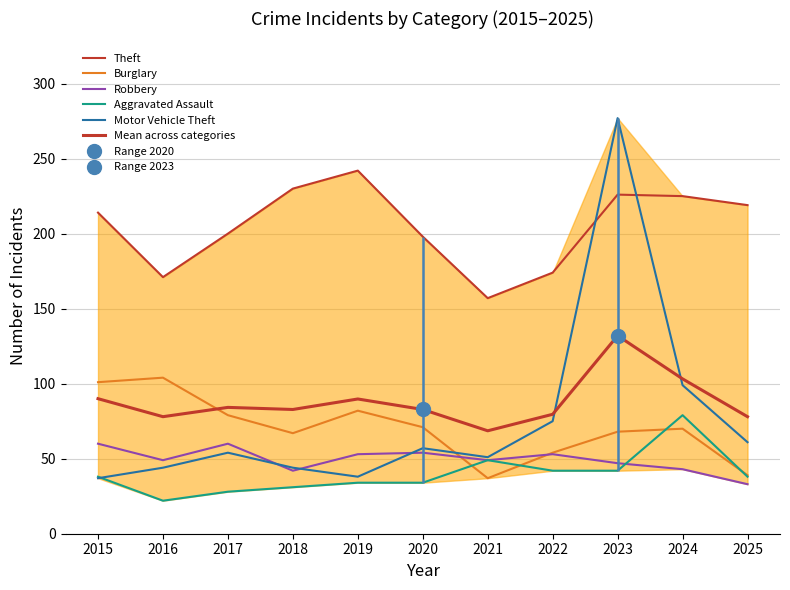

Reading left to right, transcribe all the data shown in this chart.

Theft: 2015=214.0	2016=171.0	2017=200.0	2018=230.0	2019=242.0	2020=198.0	2021=157.0	2022=174.0	2023=226.0	2024=225.0	2025=219.0
Burglary: 2015=101.0	2016=104.0	2017=79.0	2018=67.0	2019=82.0	2020=71.0	2021=37.0	2022=54.0	2023=68.0	2024=70.0	2025=39.0
Robbery: 2015=60.0	2016=49.0	2017=60.0	2018=42.0	2019=53.0	2020=54.0	2021=49.0	2022=53.0	2023=47.0	2024=43.0	2025=33.0
Aggravated Assault: 2015=38.0	2016=22.0	2017=28.0	2018=31.0	2019=34.0	2020=34.0	2021=49.0	2022=42.0	2023=42.0	2024=79.0	2025=38.0
Motor Vehicle Theft: 2015=37.0	2016=44.0	2017=54.0	2018=44.0	2019=38.0	2020=57.0	2021=51.0	2022=75.0	2023=277.0	2024=99.0	2025=61.0
Mean across categories: 2015=90.0	2016=78.0	2017=84.2	2018=82.8	2019=89.8	2020=82.8	2021=68.6	2022=79.6	2023=132.0	2024=103.2	2025=78.0